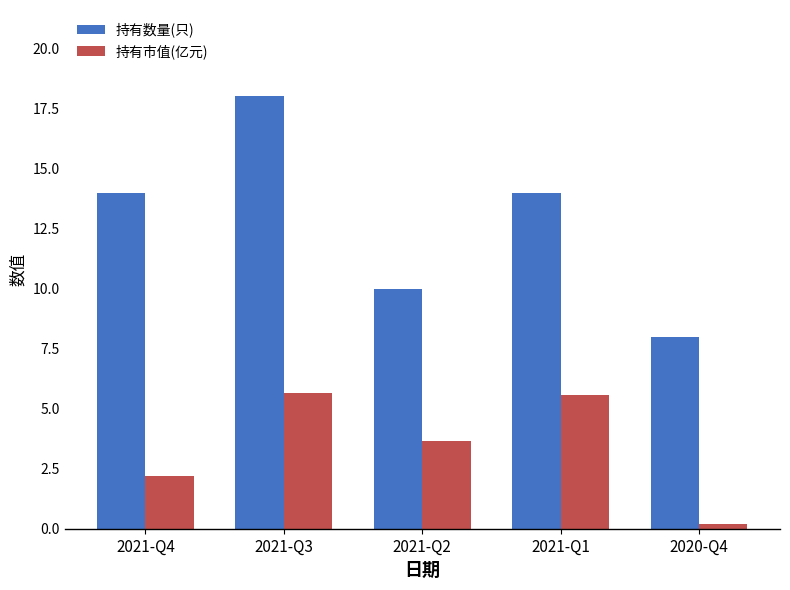

What is the difference between the second highest and minimum values in the 持有市值(亿元) series?

5.3